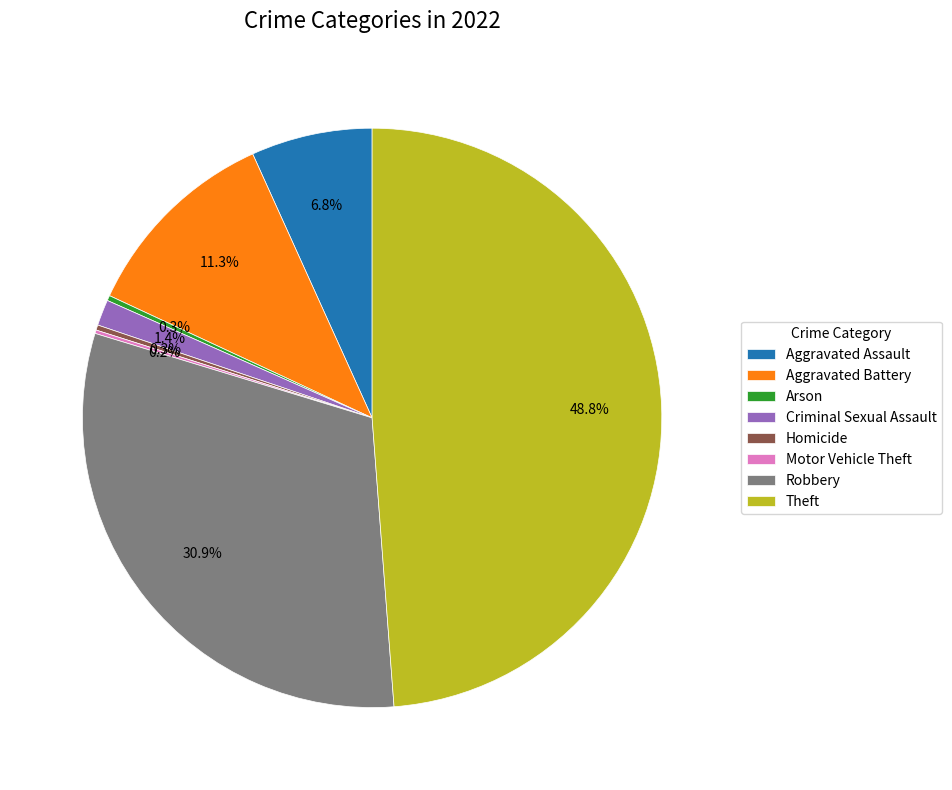

What percentage is NOT represented by Robbery?

69.1%